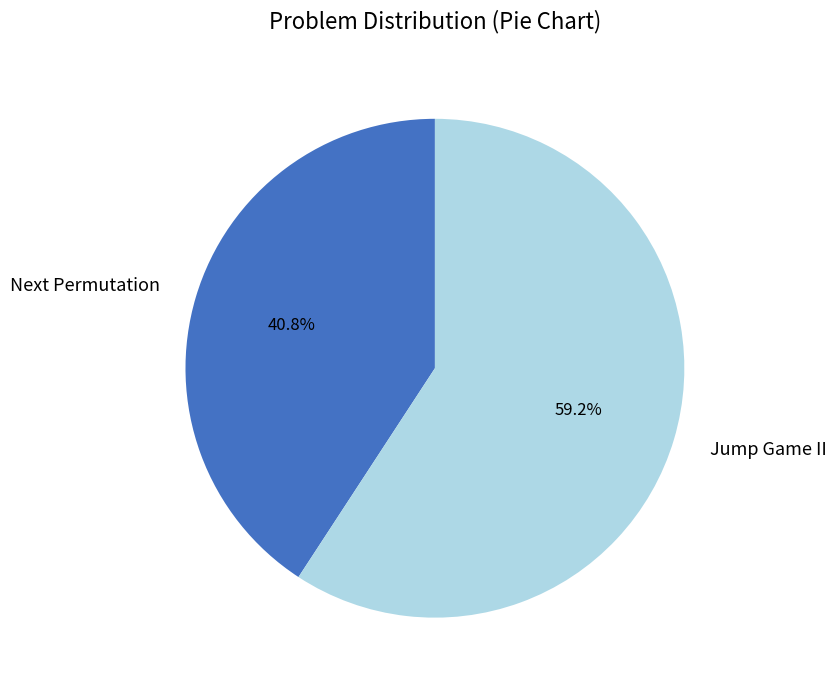

What percentage is the Jump Game II slice, to the nearest percent?

59%